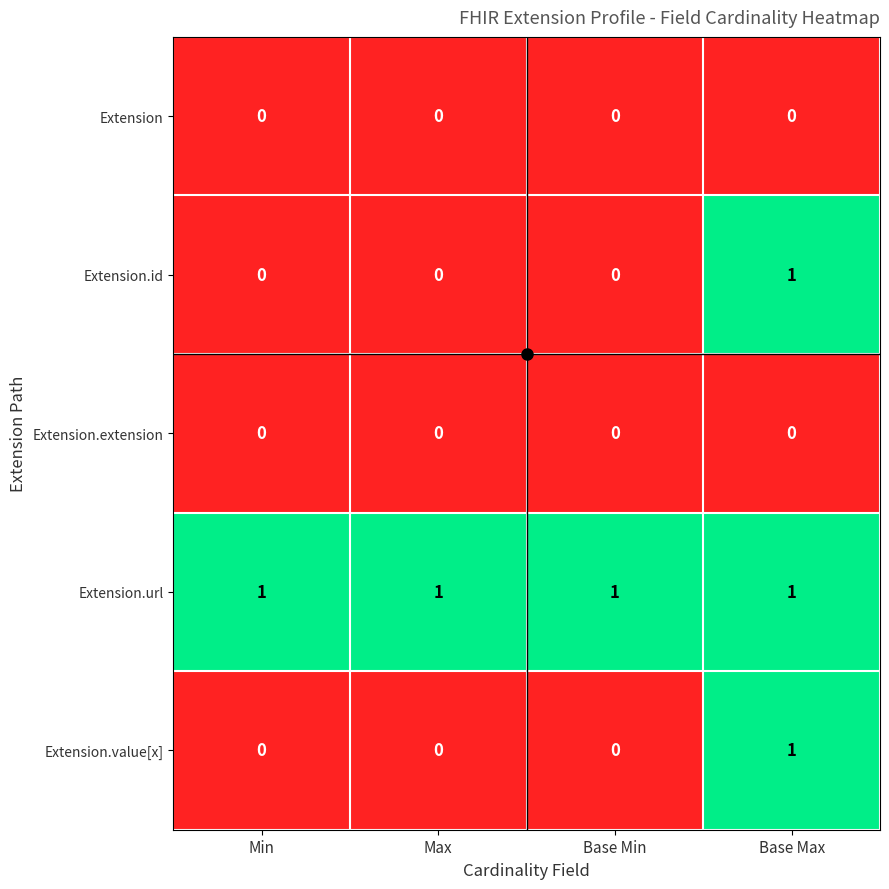

The value of Extension.value[x] at Min is 0. True or false?

True